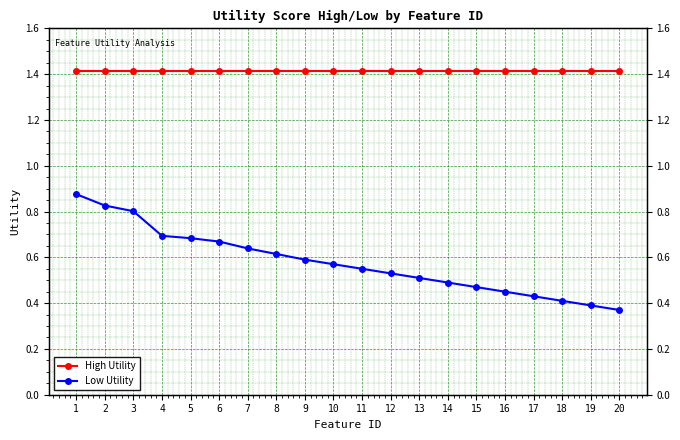

Rank the series at 5 from lowest to highest value.

Low Utility, High Utility